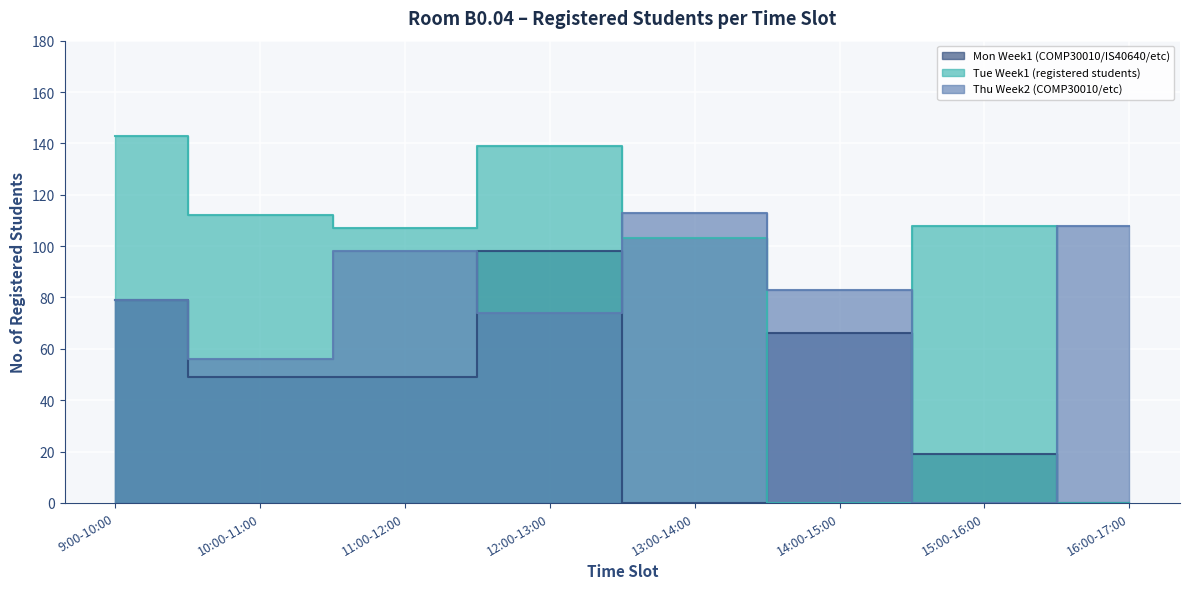

The value of Thu Week2 (COMP30010/etc) at 9:00-10:00 is 114. True or false?

False